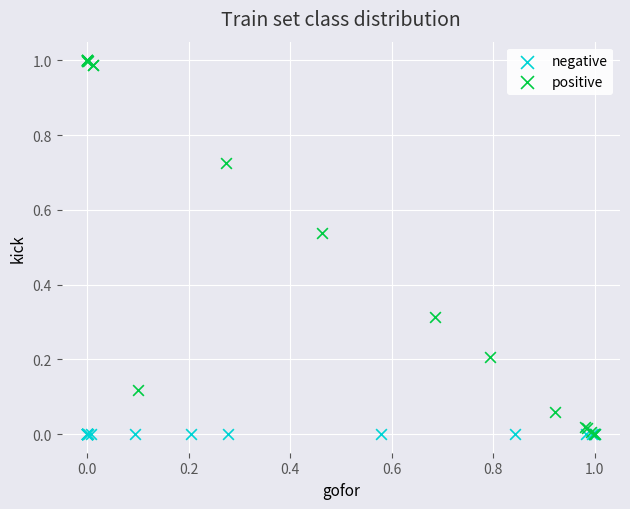

Which series reaches the maximum Y coordinate?

positive